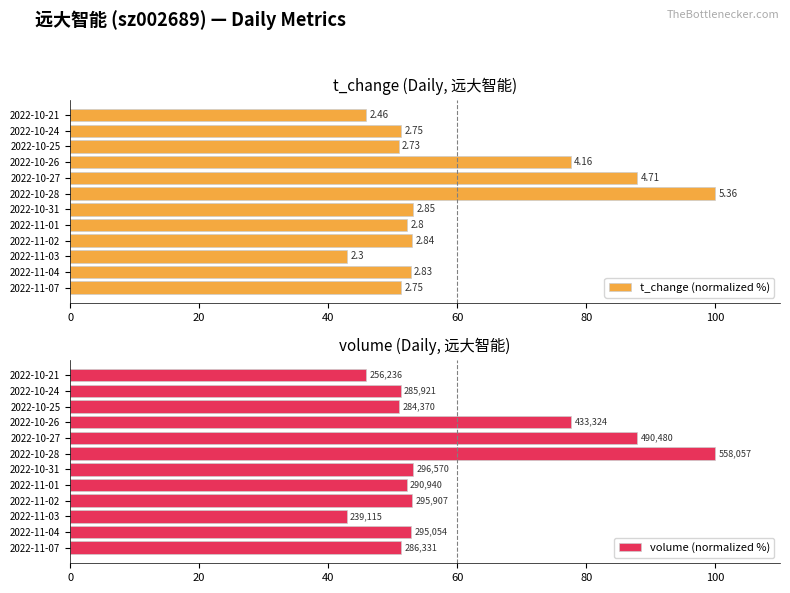

Reading left to right, what are all the values shown in this chart?

t_change (normalized %): 51.3	52.8	42.9	53.0	52.2	53.2	100.0	87.9	77.6	50.9	51.3	45.9
volume (normalized %): 51.3	52.9	42.8	53.0	52.1	53.1	100.0	87.9	77.6	51.0	51.2	45.9